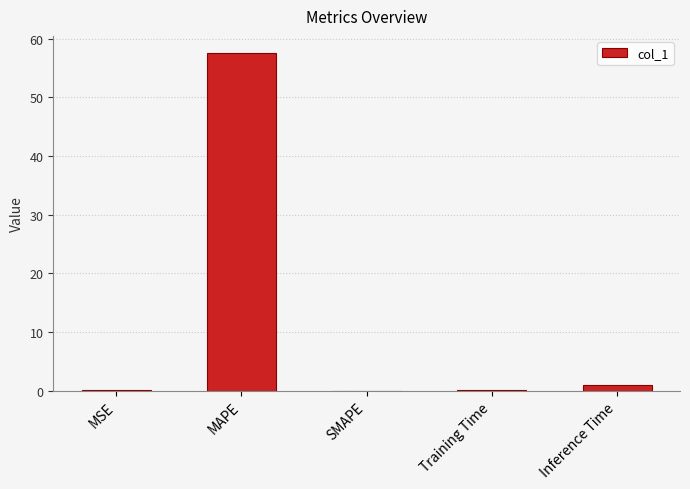

Which label corresponds to the largest value in the chart?

MAPE